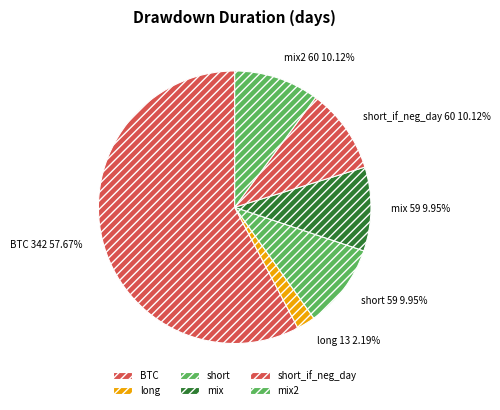

To the nearest percent, what portion does short_if_neg_day represent?

10%